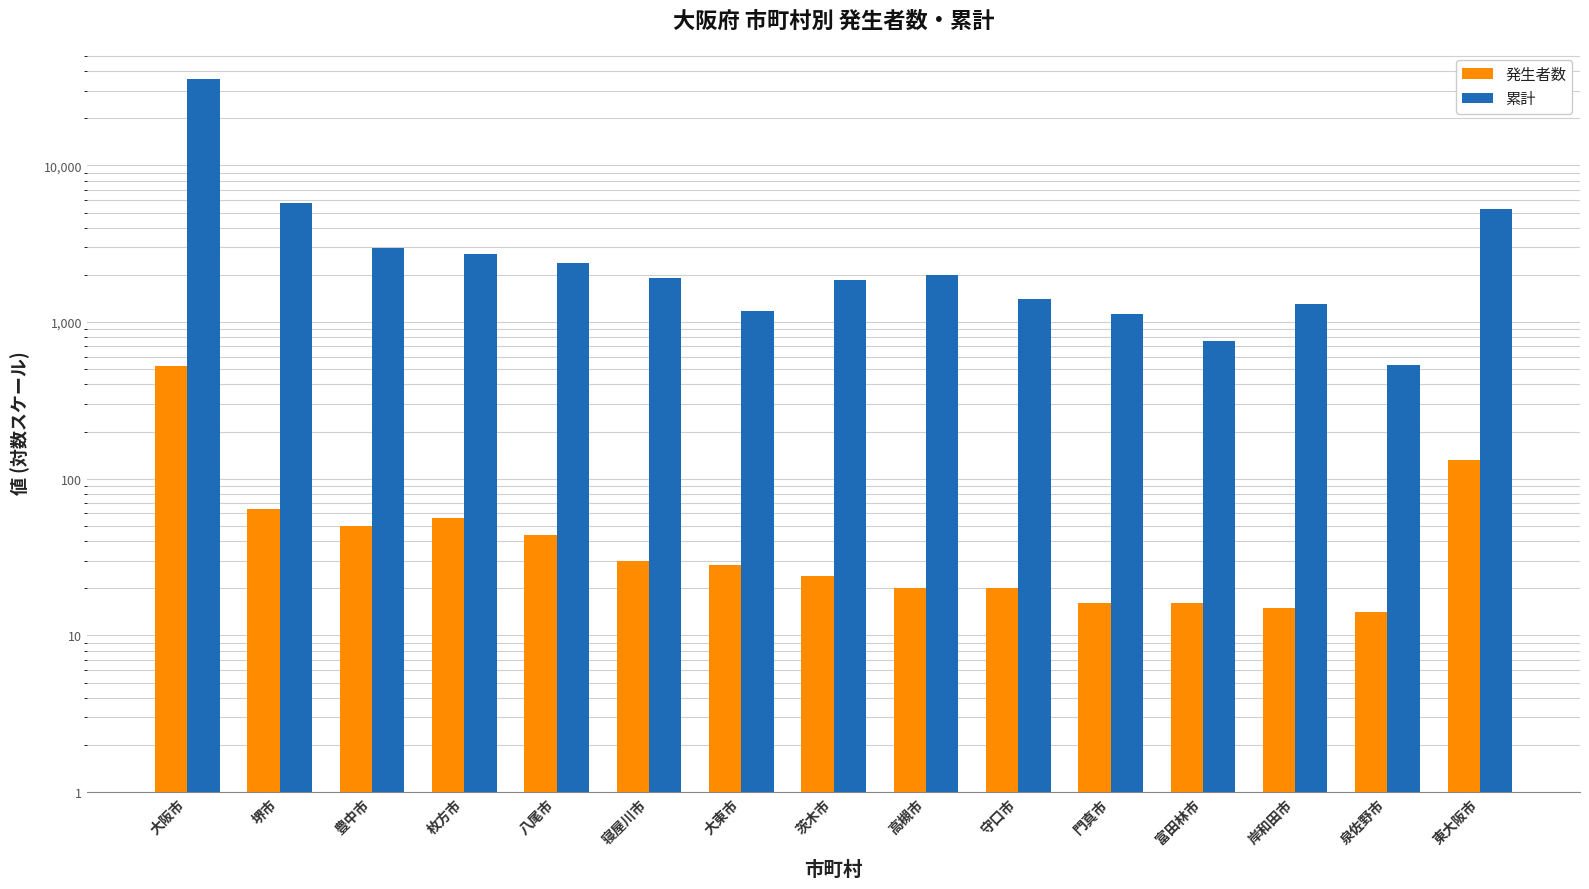

Which has a higher value, 枚方市 or 豊中市?

枚方市